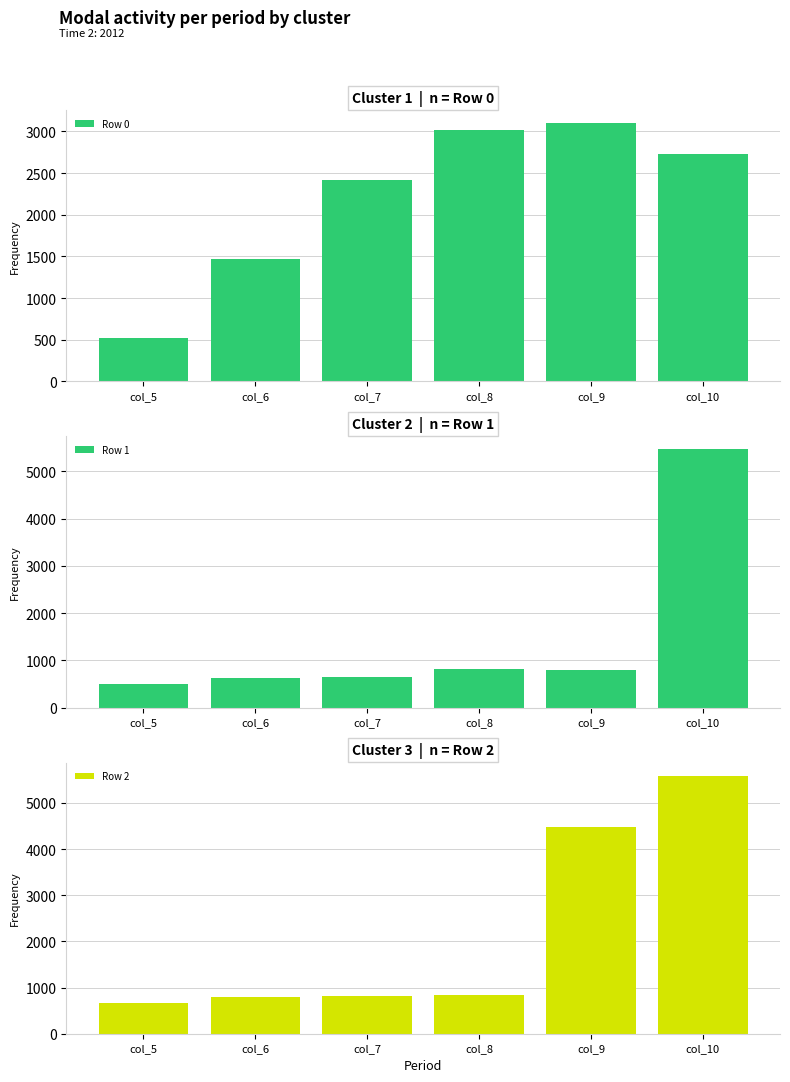

What value does the Row 1 series have at col_10?

5462.1